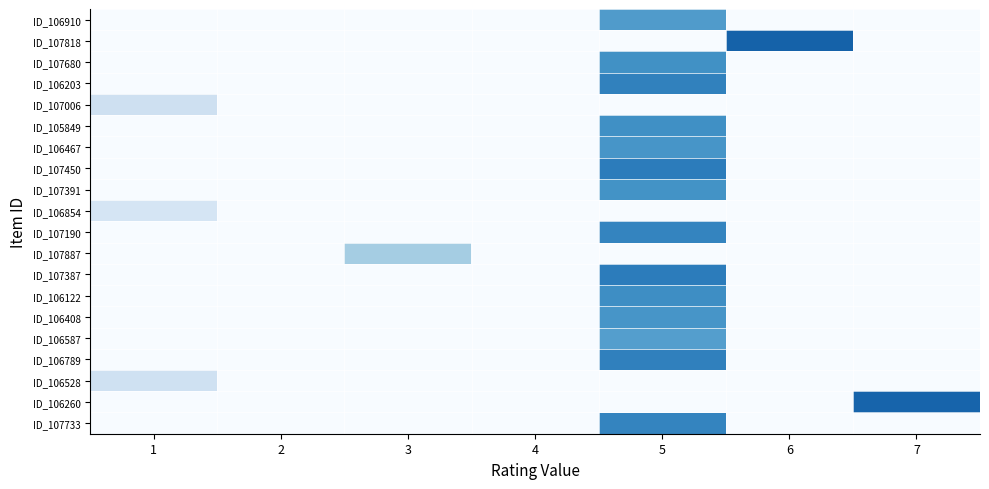

Reading left to right, extract all data points from this chart.

ID_106910: 1=0.0	2=0.0	3=0.0	4=0.0	5=5.2	6=0.0	7=0.0
ID_107818: 1=0.0	2=0.0	3=0.0	4=0.0	5=0.0	6=7.2	7=0.0
ID_107680: 1=0.0	2=0.0	3=0.0	4=0.0	5=5.6	6=0.0	7=0.0
ID_106203: 1=0.0	2=0.0	3=0.0	4=0.0	5=6.2	6=0.0	7=0.0
ID_107006: 1=1.9	2=0.0	3=0.0	4=0.0	5=0.0	6=0.0	7=0.0
ID_105849: 1=0.0	2=0.0	3=0.0	4=0.0	5=5.7	6=0.0	7=0.0
ID_106467: 1=0.0	2=0.0	3=0.0	4=0.0	5=5.5	6=0.0	7=0.0
ID_107450: 1=0.0	2=0.0	3=0.0	4=0.0	5=6.3	6=0.0	7=0.0
ID_107391: 1=0.0	2=0.0	3=0.0	4=0.0	5=5.6	6=0.0	7=0.0
ID_106854: 1=1.5	2=0.0	3=0.0	4=0.0	5=0.0	6=0.0	7=0.0
ID_107190: 1=0.0	2=0.0	3=0.0	4=0.0	5=6.1	6=0.0	7=0.0
ID_107887: 1=0.0	2=0.0	3=3.2	4=0.0	5=0.0	6=0.0	7=0.0
ID_107387: 1=0.0	2=0.0	3=0.0	4=0.0	5=6.3	6=0.0	7=0.0
ID_106122: 1=0.0	2=0.0	3=0.0	4=0.0	5=5.7	6=0.0	7=0.0
ID_106408: 1=0.0	2=0.0	3=0.0	4=0.0	5=5.5	6=0.0	7=0.0
ID_106587: 1=0.0	2=0.0	3=0.0	4=0.0	5=5.1	6=0.0	7=0.0
ID_106789: 1=0.0	2=0.0	3=0.0	4=0.0	5=6.2	6=0.0	7=0.0
ID_106528: 1=1.8	2=0.0	3=0.0	4=0.0	5=0.0	6=0.0	7=0.0
ID_106260: 1=0.0	2=0.0	3=0.0	4=0.0	5=0.0	6=0.0	7=7.2
ID_107733: 1=0.0	2=0.0	3=0.0	4=0.0	5=6.1	6=0.0	7=0.0